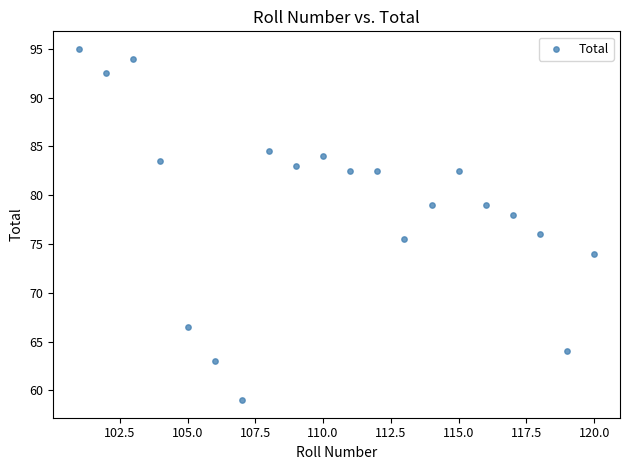

What is the range of Y values (max minus min)?

36.0